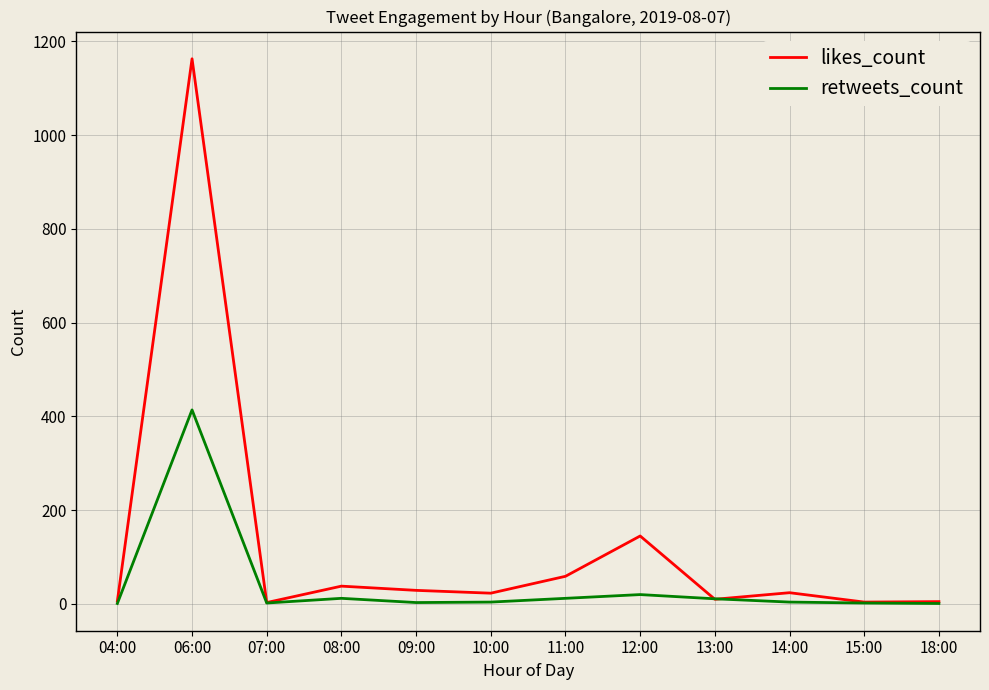

The retweets_count series shows 93 at 06:00. True or false?

False